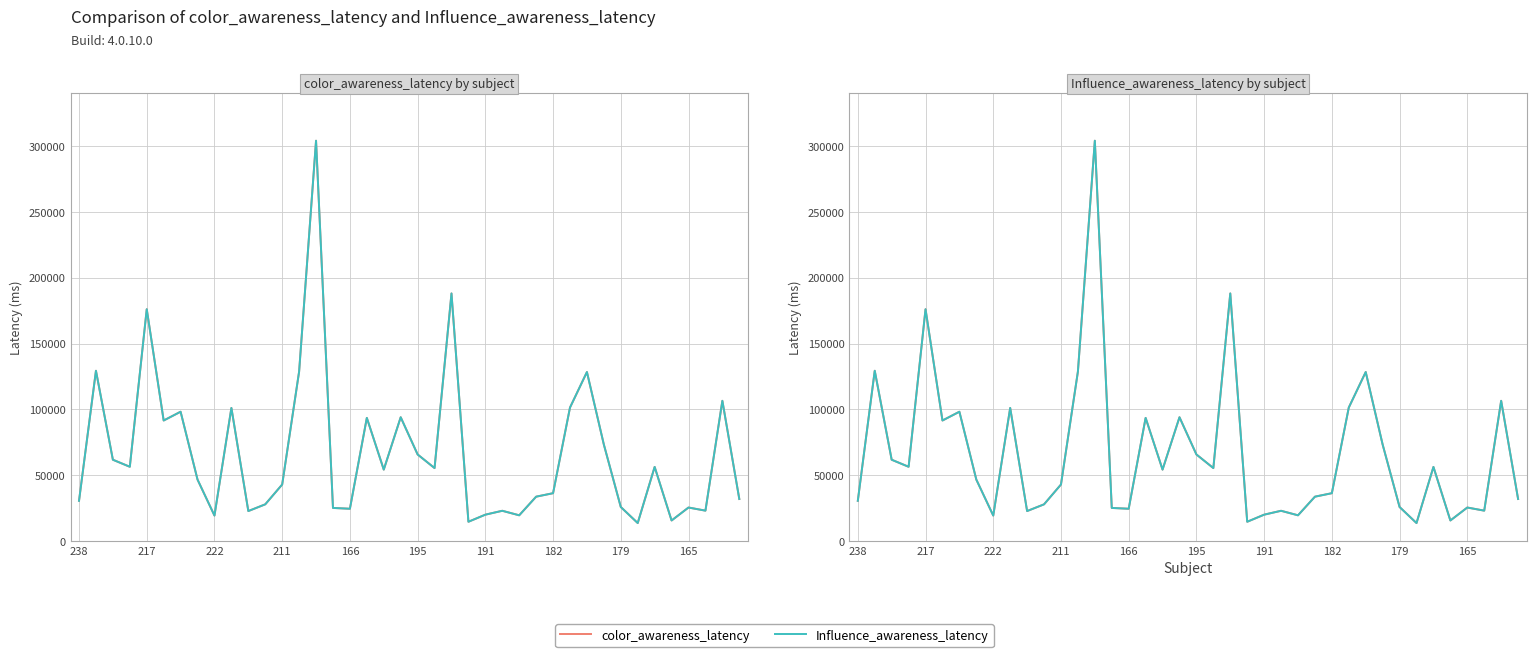

Which series has the largest range (max minus min)?

color_awareness_latency